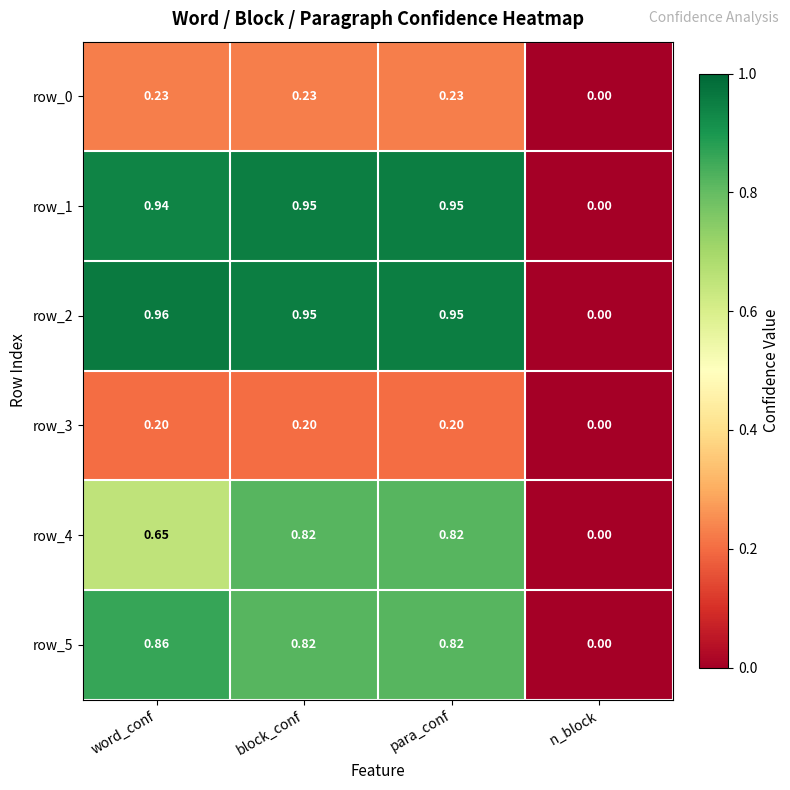

Is the value of row_4 at n_block greater than the value of row_1 at word_conf?

No